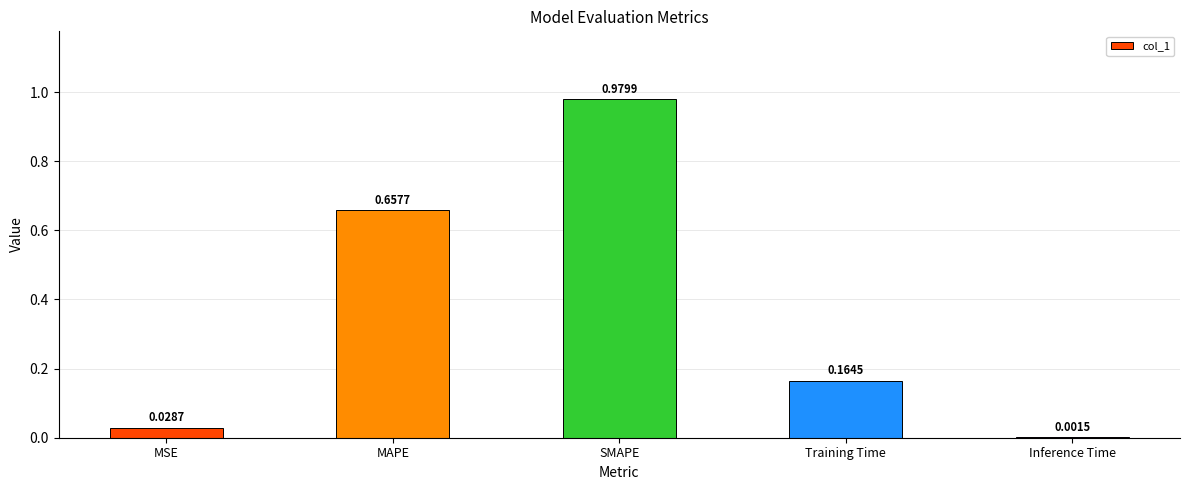

What is the sum of all values?

1.8